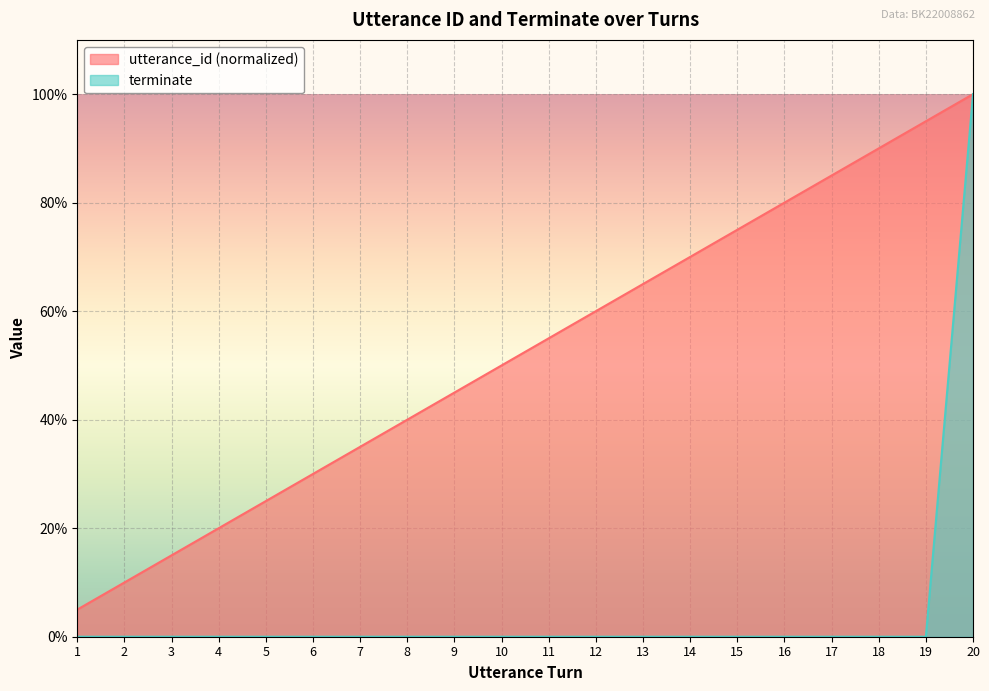

List the labels in order of terminate value, largest first.

20, 1, 2, 3, 4, 5, 6, 7, 8, 9, 10, 11, 12, 13, 14, 15, 16, 17, 18, 19